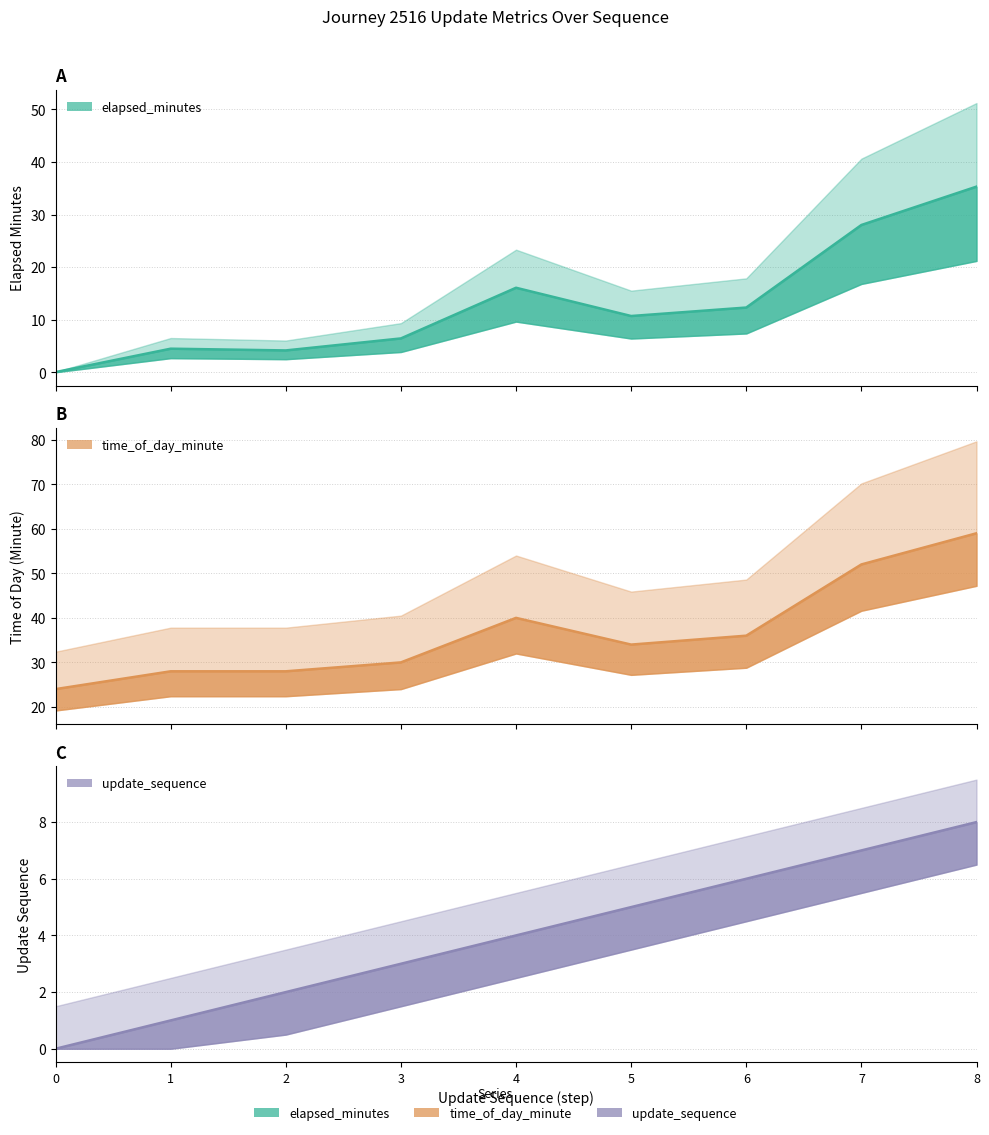

At which category does elapsed_minutes reach its first local peak?

1